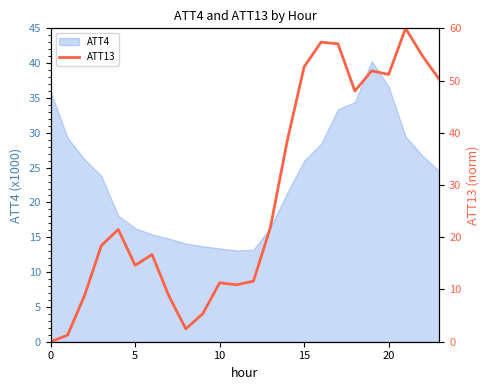

What is the maximum value shown in the chart?

60.0